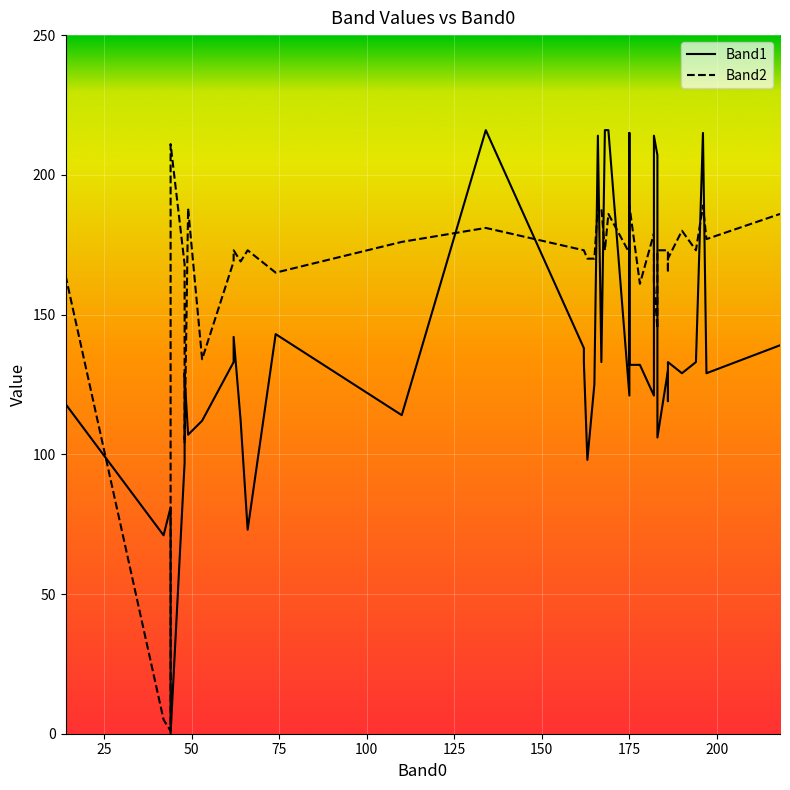

How many lines are shown in the chart?

2